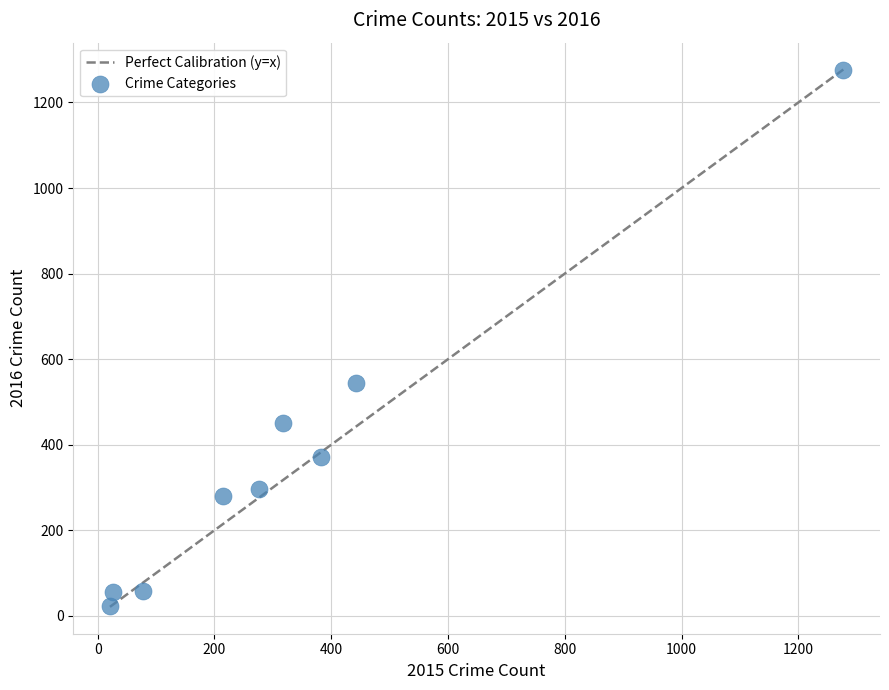

What is the average Y value?

373